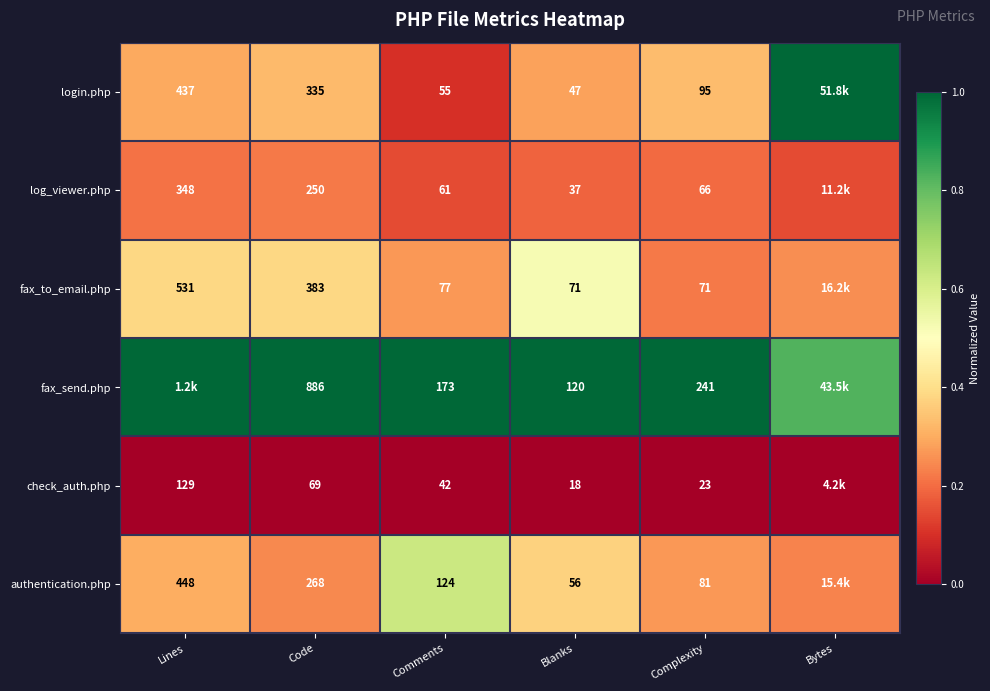

Rank the series at Complexity from highest to lowest value.

fax_send.php, login.php, authentication.php, fax_to_email.php, log_viewer.php, check_auth.php